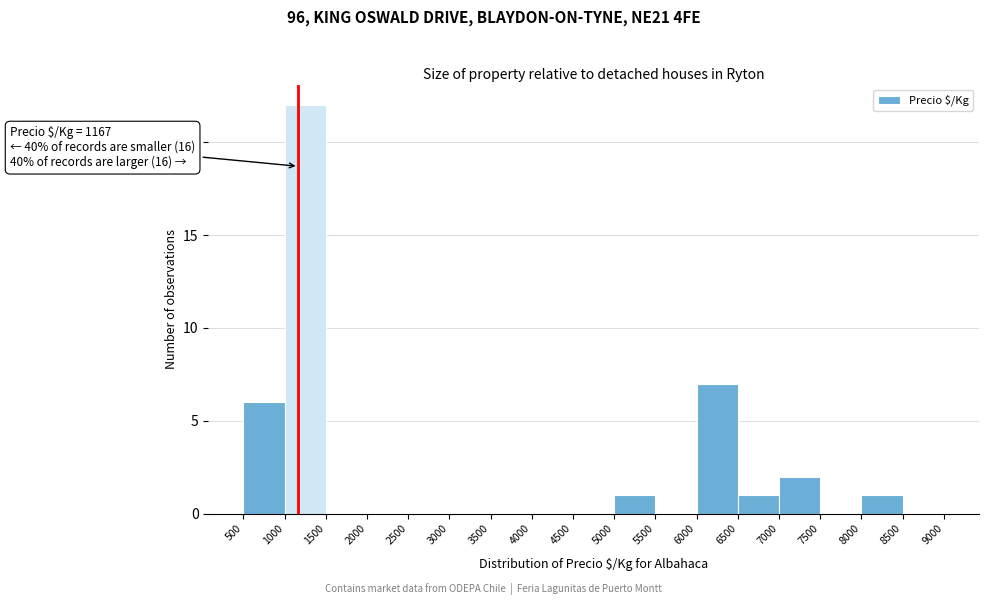

Over which range of the x-axis is the bar tallest?

1000 to 1500